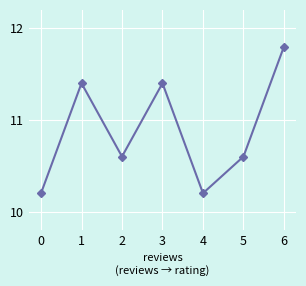

Which has a higher value, 4 or 3?

3